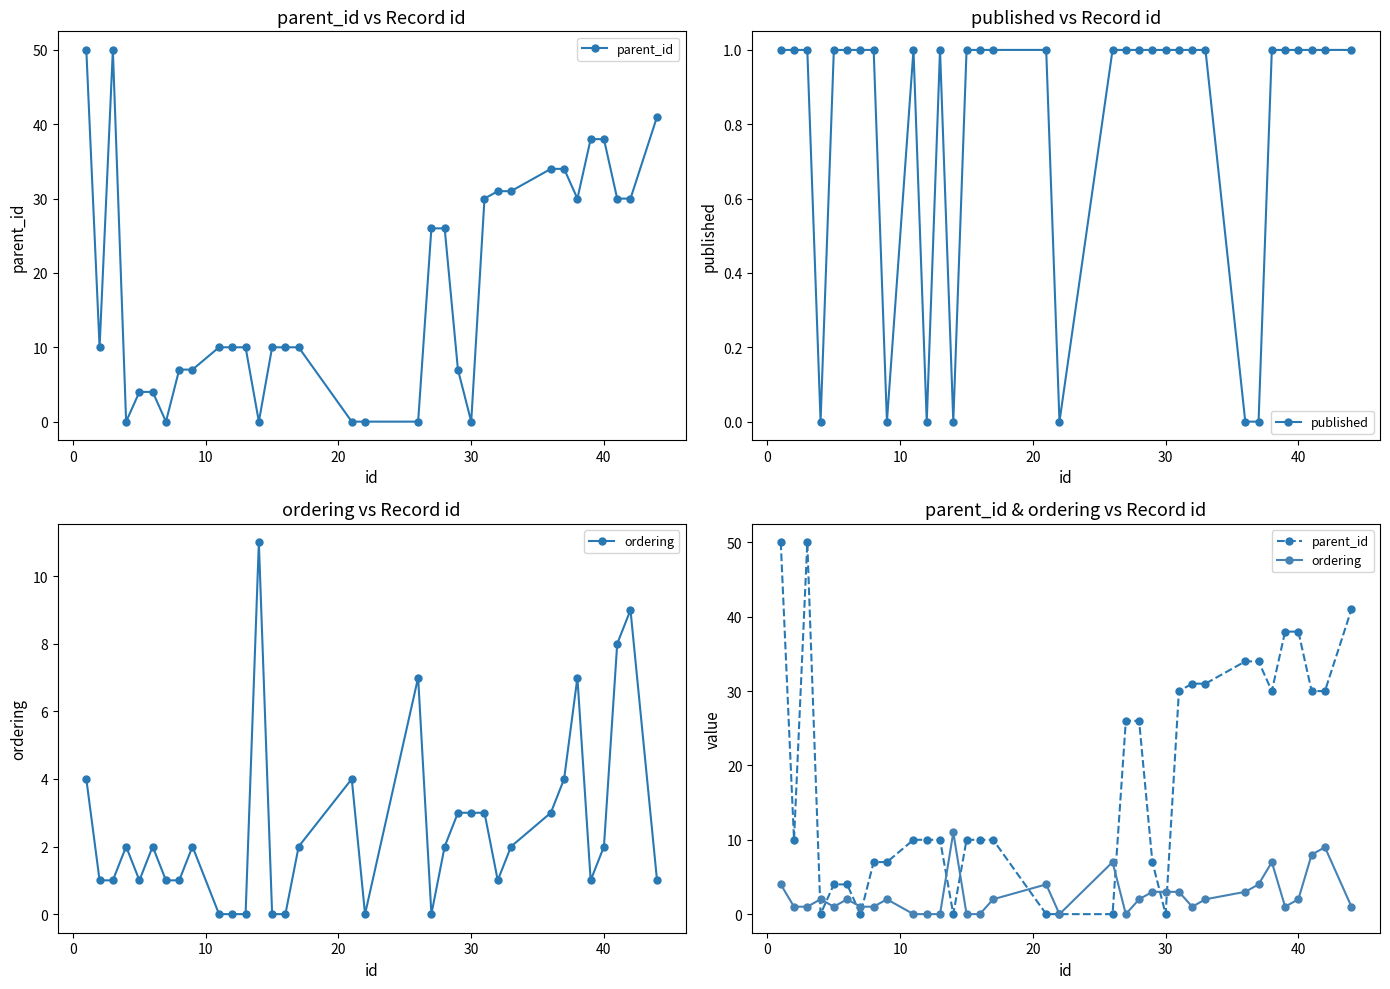

What is the average value of the published series?

1